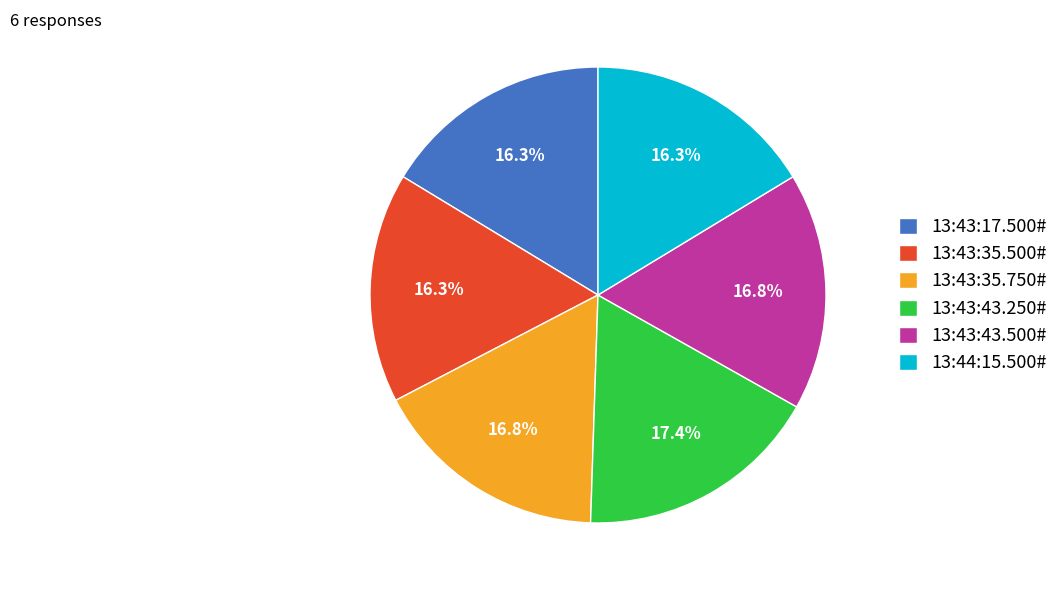

Is it true that 13:44:15.500# is 3% of the pie?

False